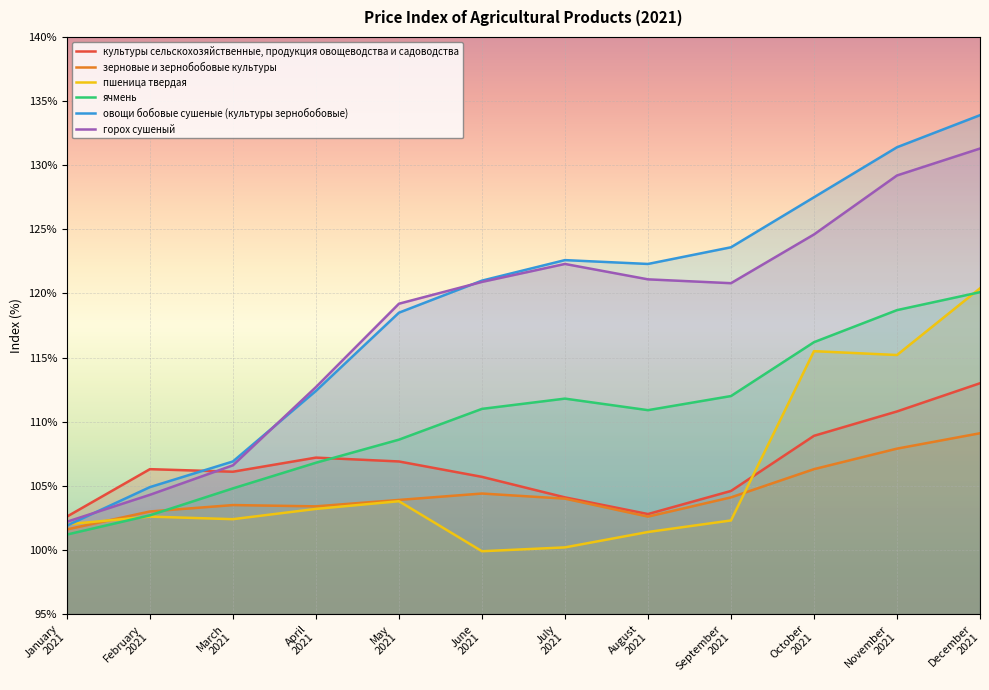

The горох сушеный series shows 120.8 at September
2021. True or false?

True